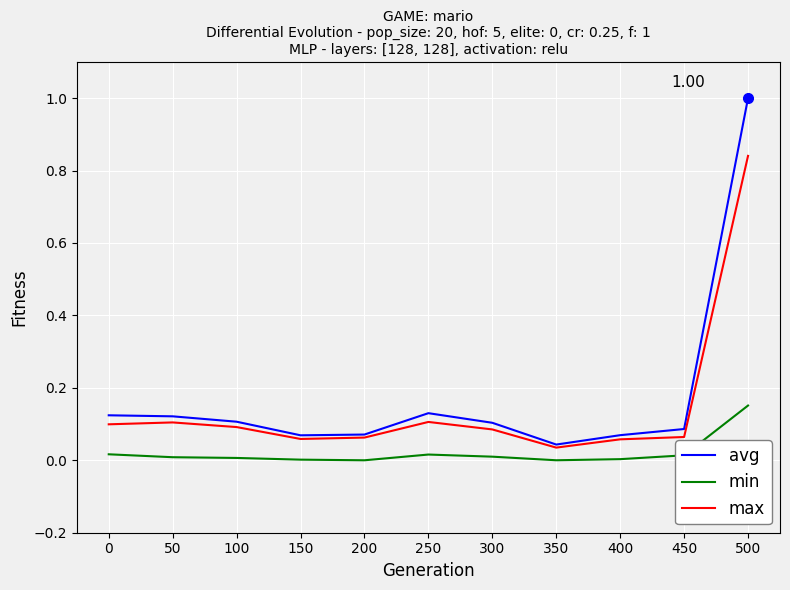

List the series in order of their peak value, highest first.

avg, max, min